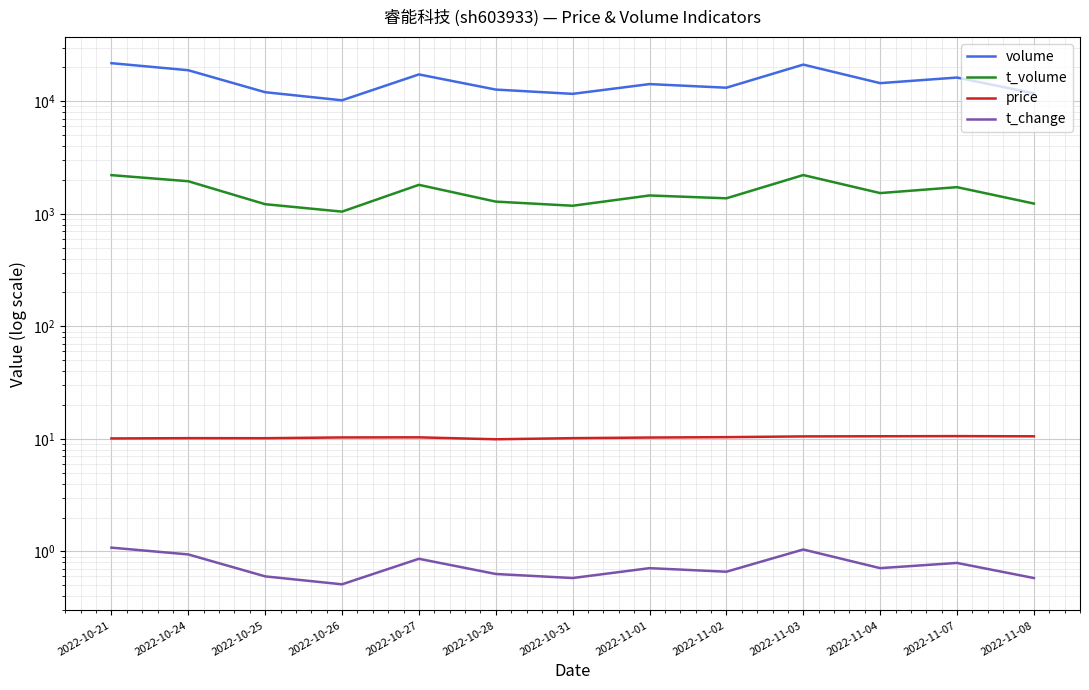

Where is the first local minimum for t_change?

2022-10-26